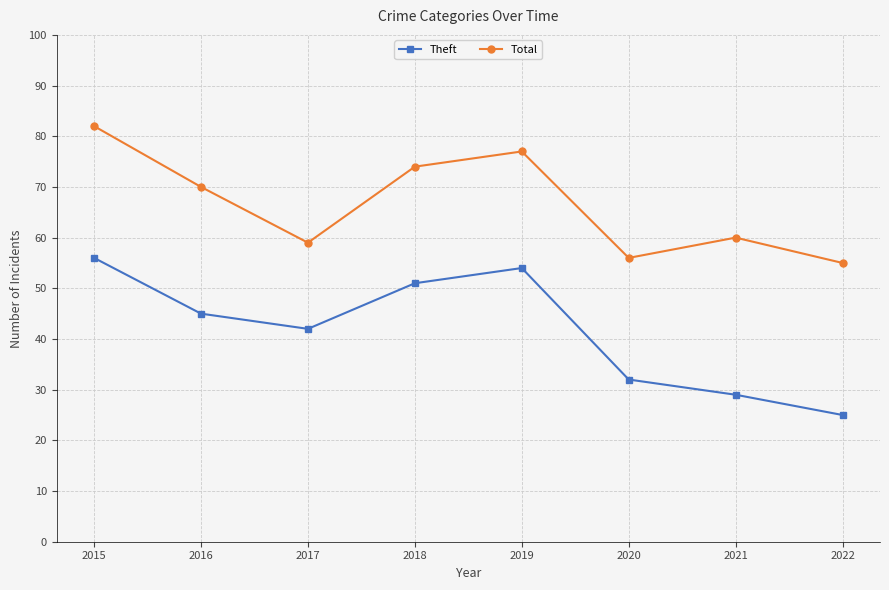

True or false: Theft and Total cross at least once.

False